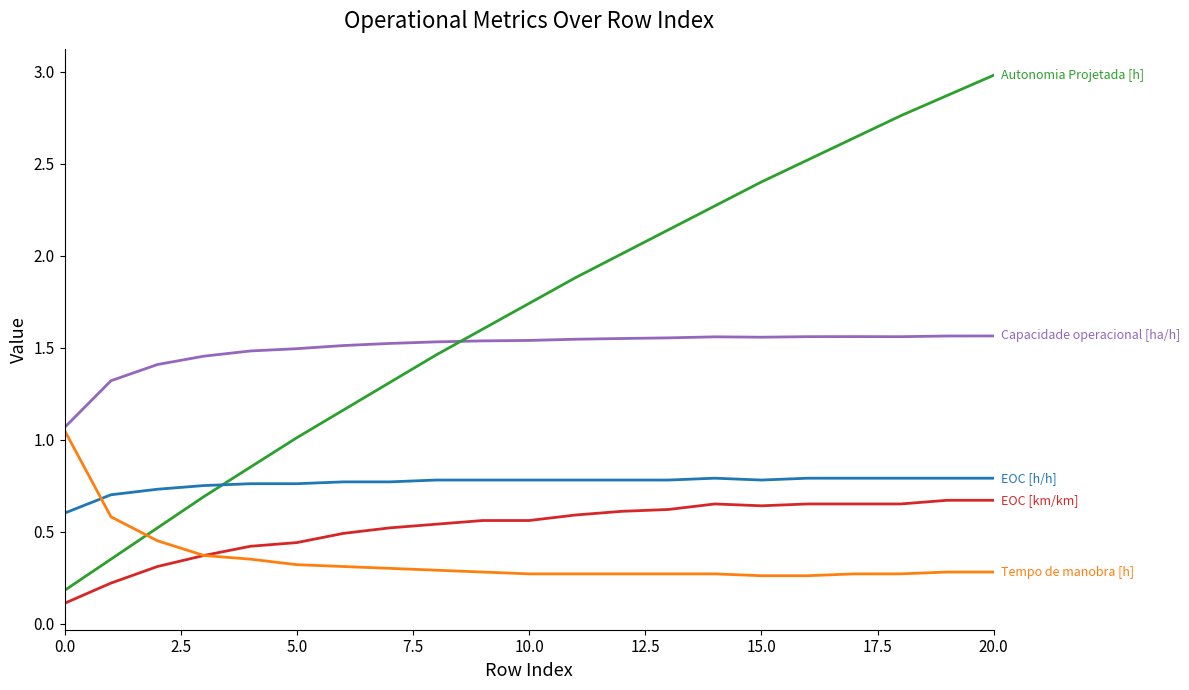

What is the greatest value displayed?

3.0